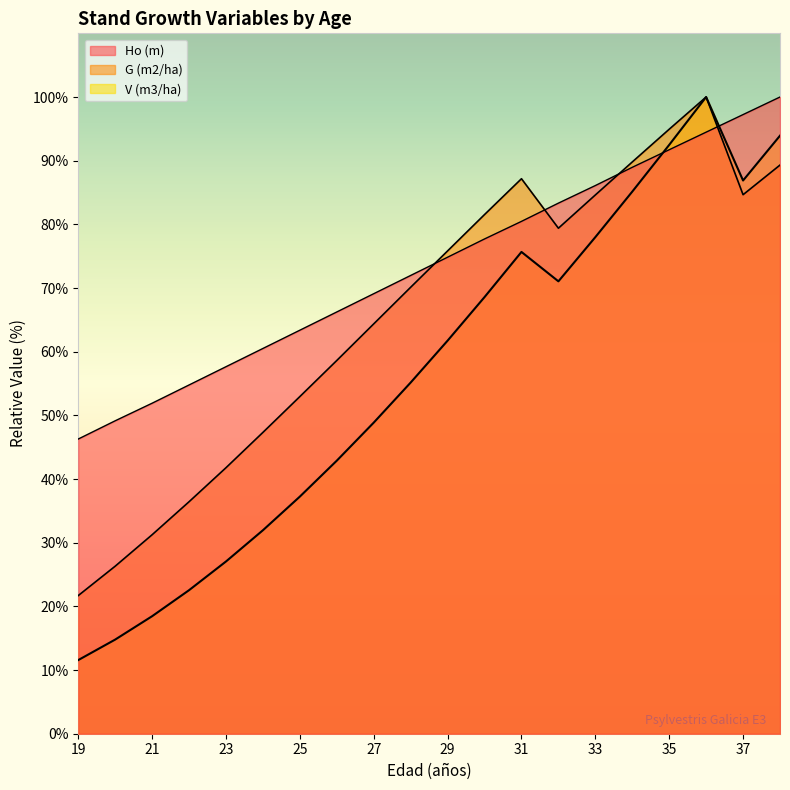

What is the average value of the G (m2/ha) series?

65.9